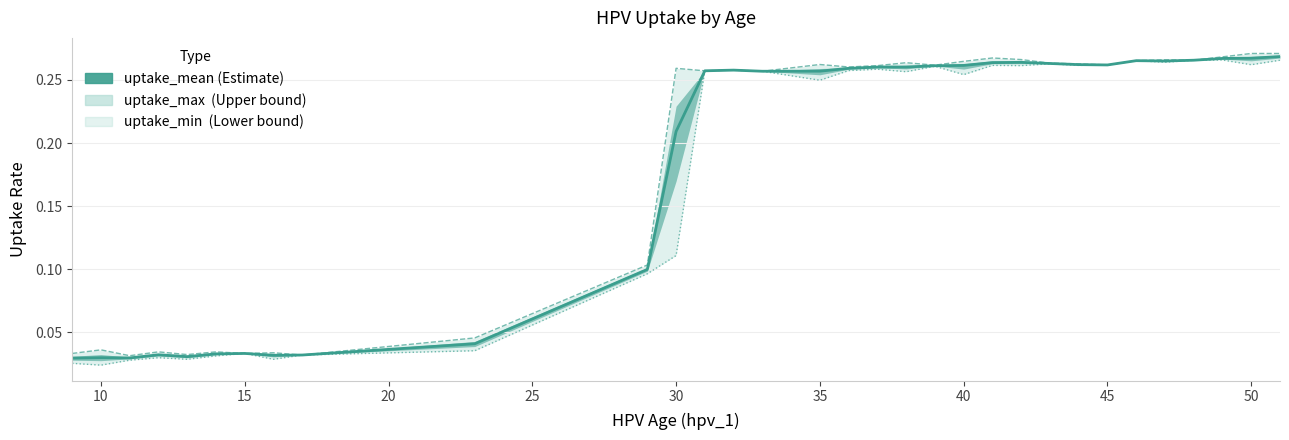

Which series has the largest range (max minus min)?

uptake_min